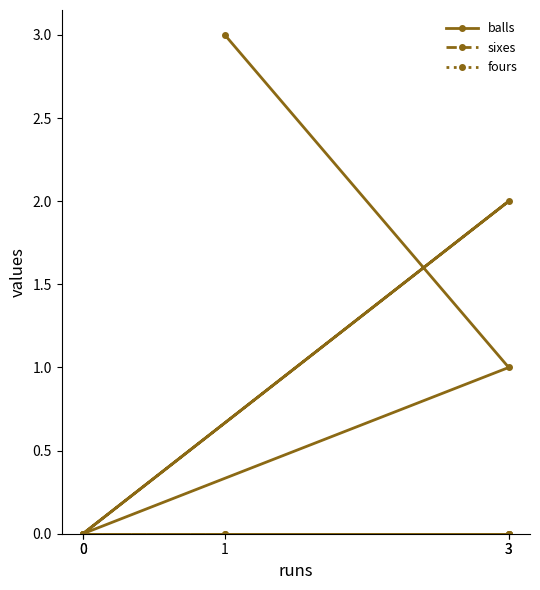

Which series changed the most between 1 and 3?

balls